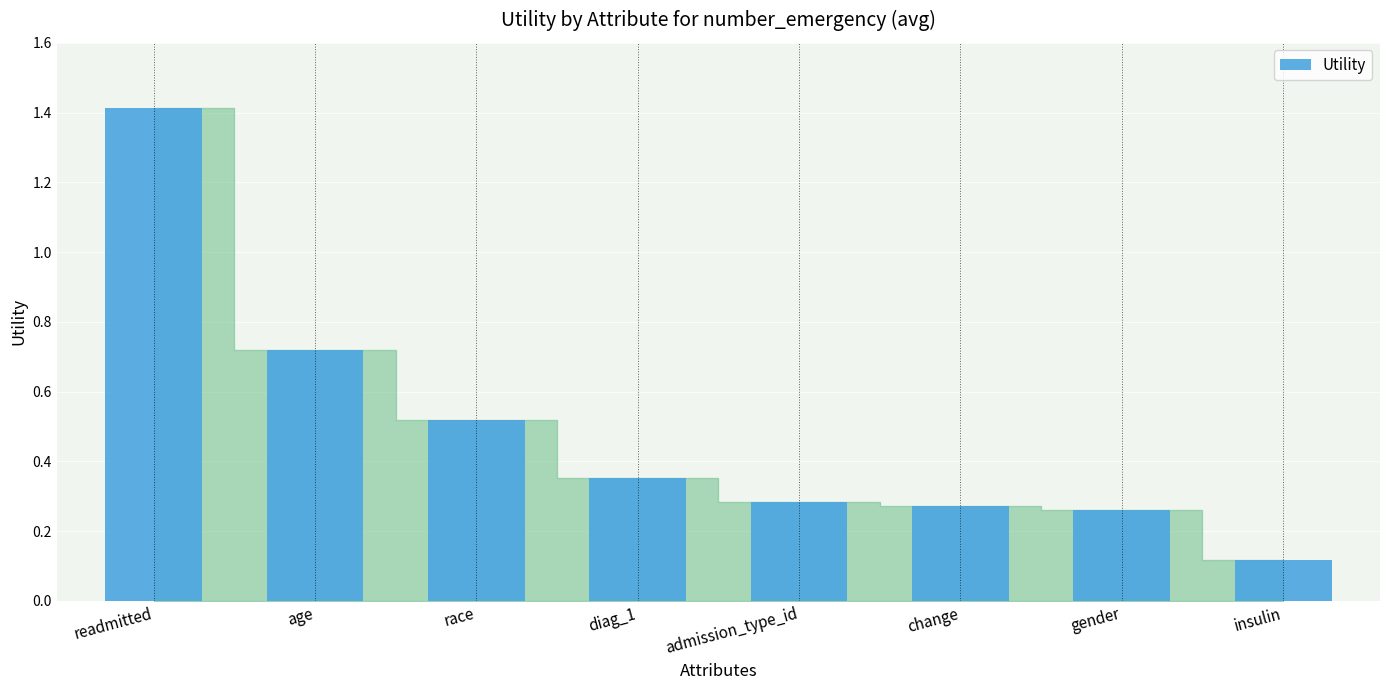

Which label corresponds to the smallest value in the chart?

insulin